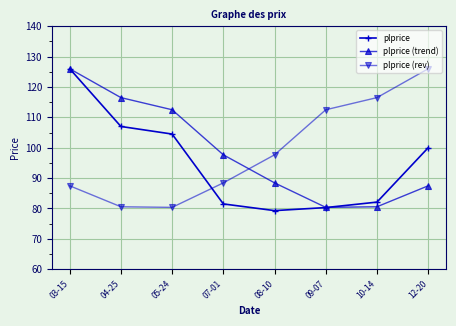

What is the label of the 6th point from the left?

09-07